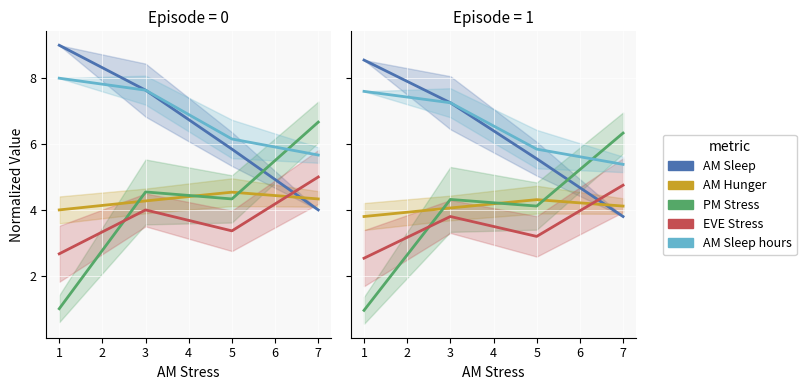

What is the value of the AM Hunger point at the 2nd from the left?

4.1